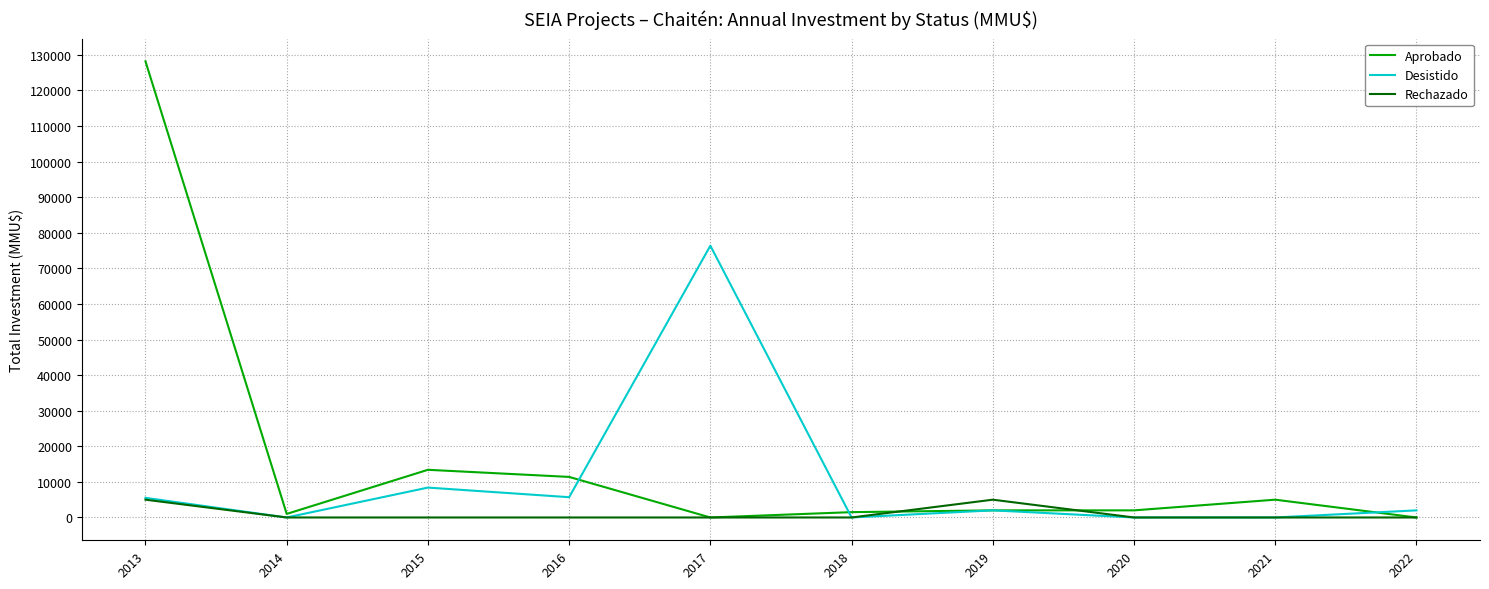

At how many categories does at least one series exceed 109933?

1